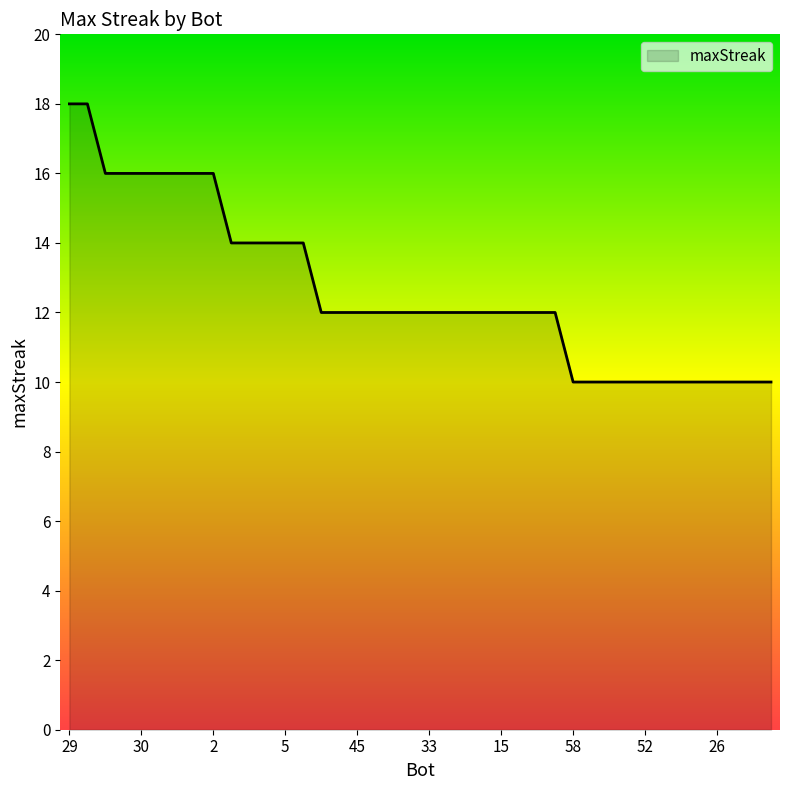

What is the difference between the maximum and minimum values?

8